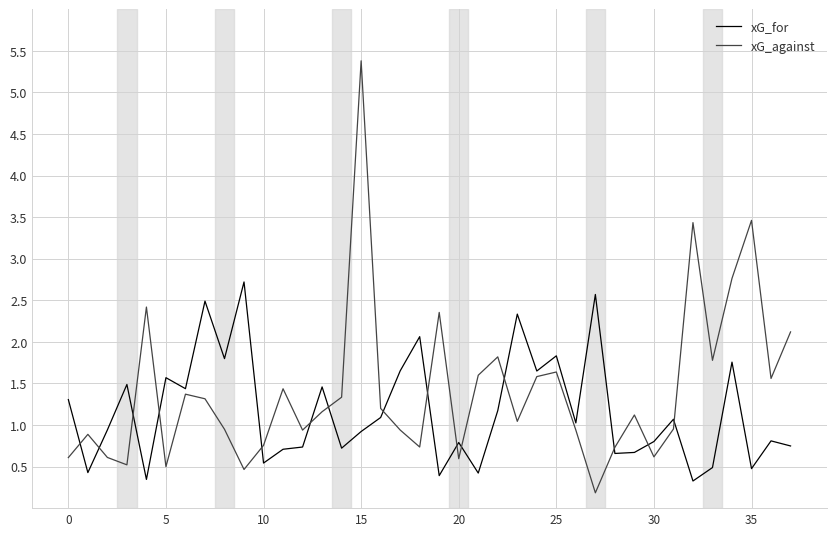

What is the greatest value displayed?

5.4